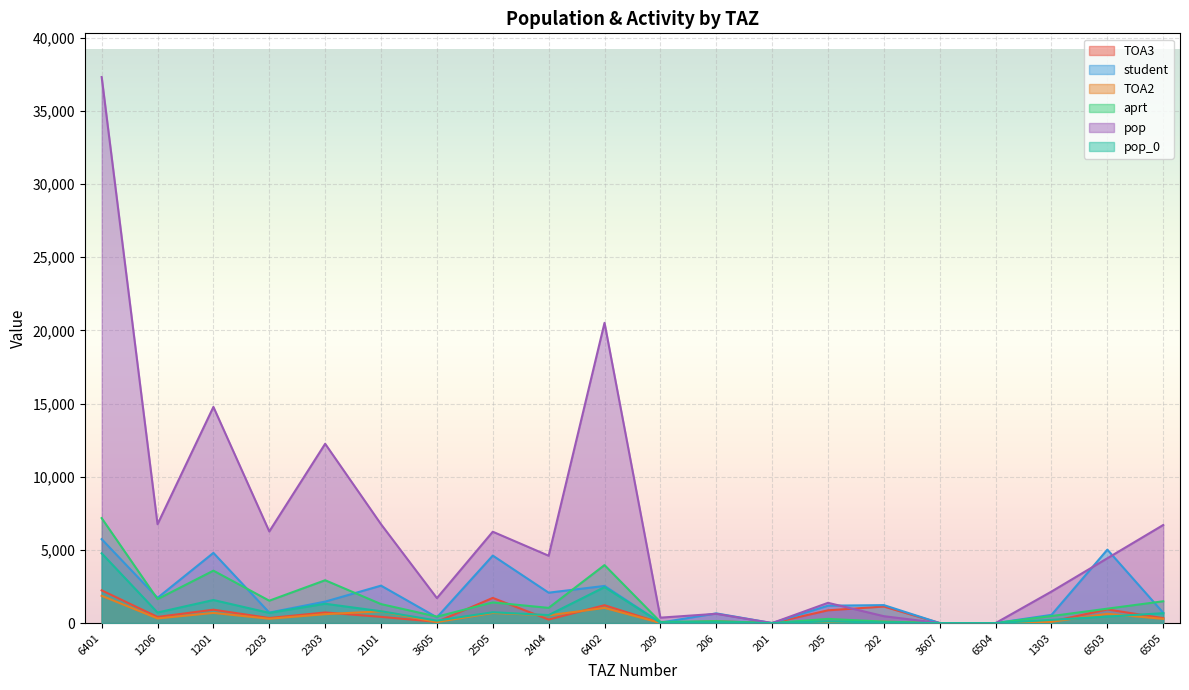

Is it true that pop_0 equals 12.4 at 202?

False